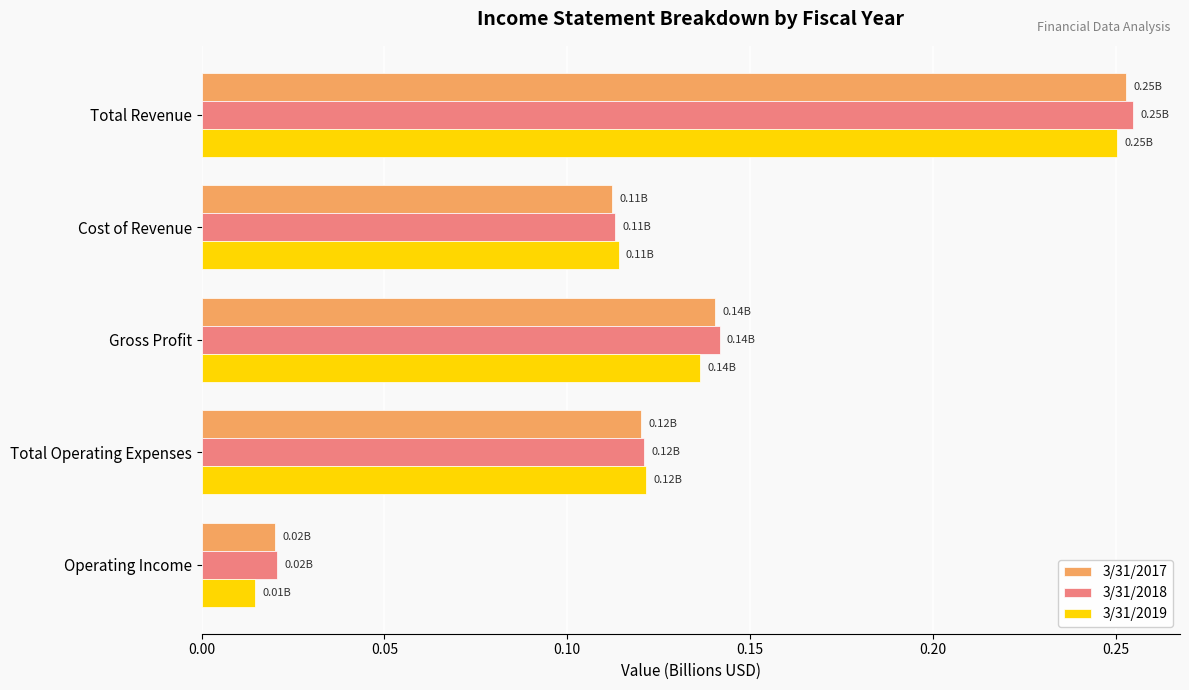

What is the sum of all 3/31/2017 values?

0.6